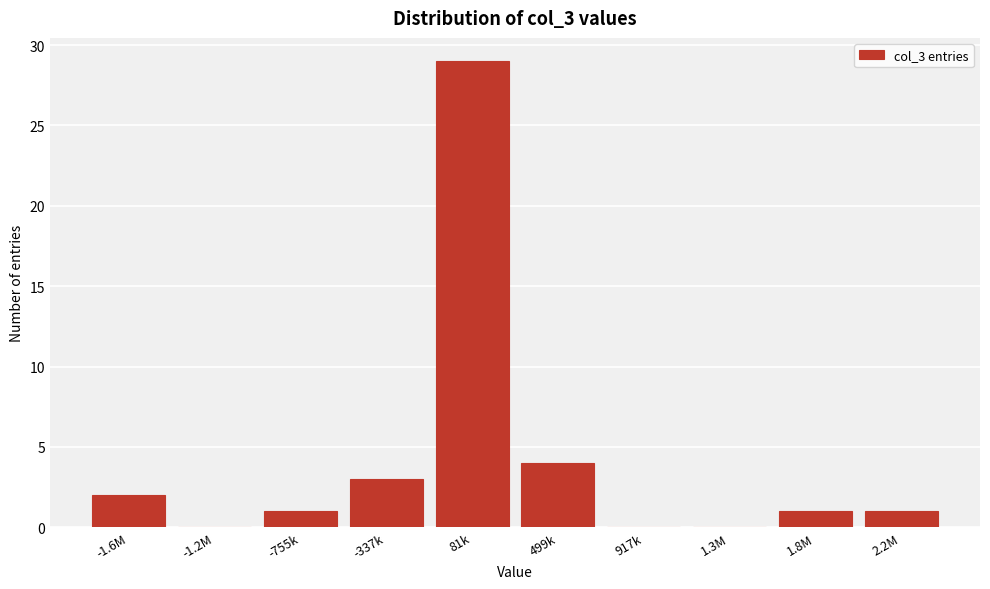

Reading left to right, what are all the values shown in this chart?

-1.6M=2	-1.2M=0	-755k=1	-337k=3	81k=29	499k=4	917k=0	1.3M=0	1.8M=1	2.2M=1